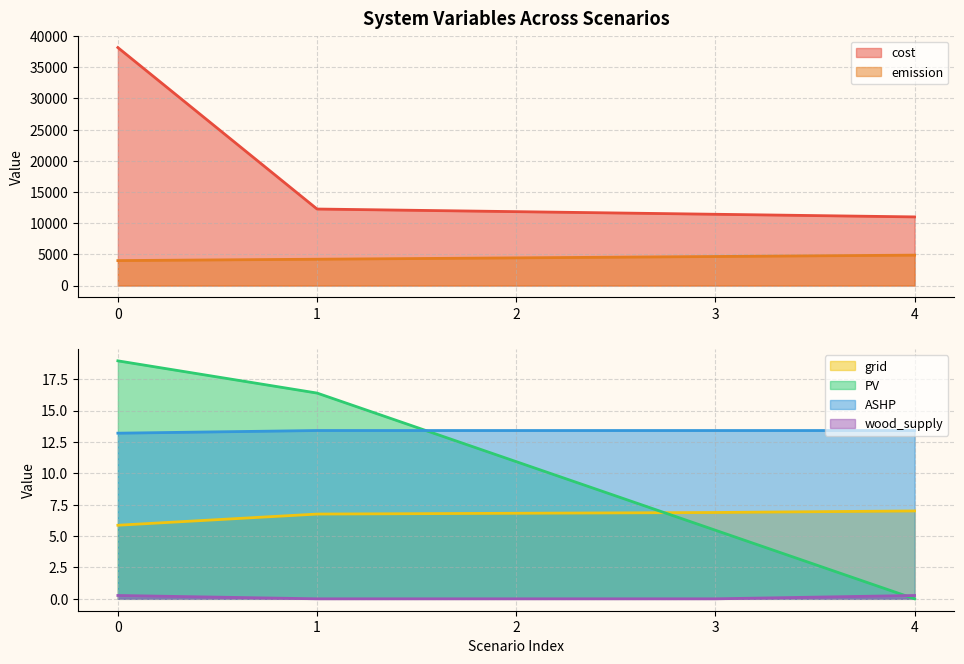

Where do grid and PV first cross each other?

2 and 3